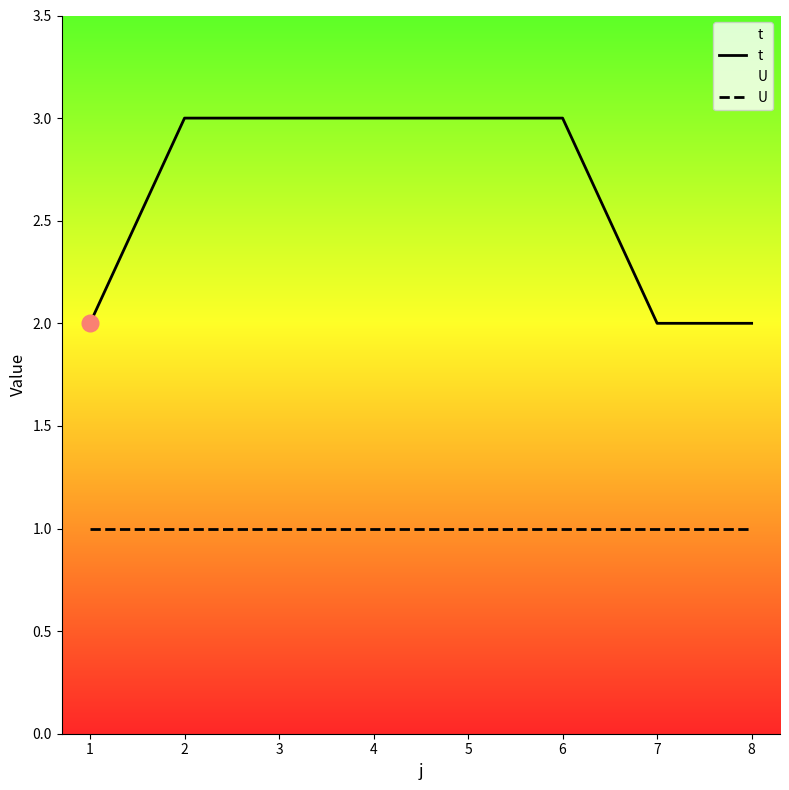

What is the value of the U point at the 1st from the left?

1